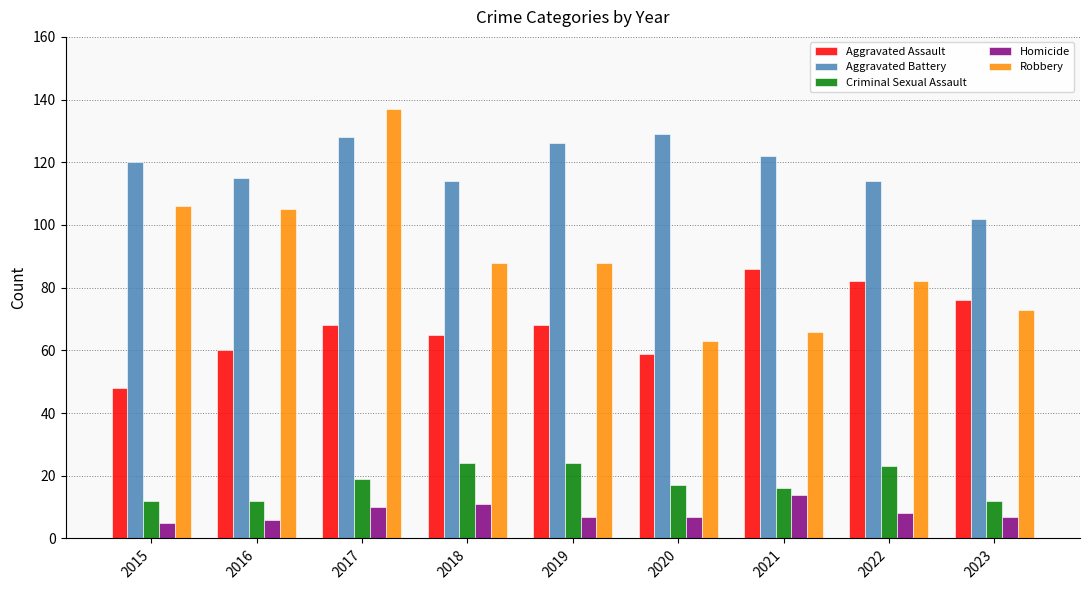

What is the average value of the Criminal Sexual Assault series?

18